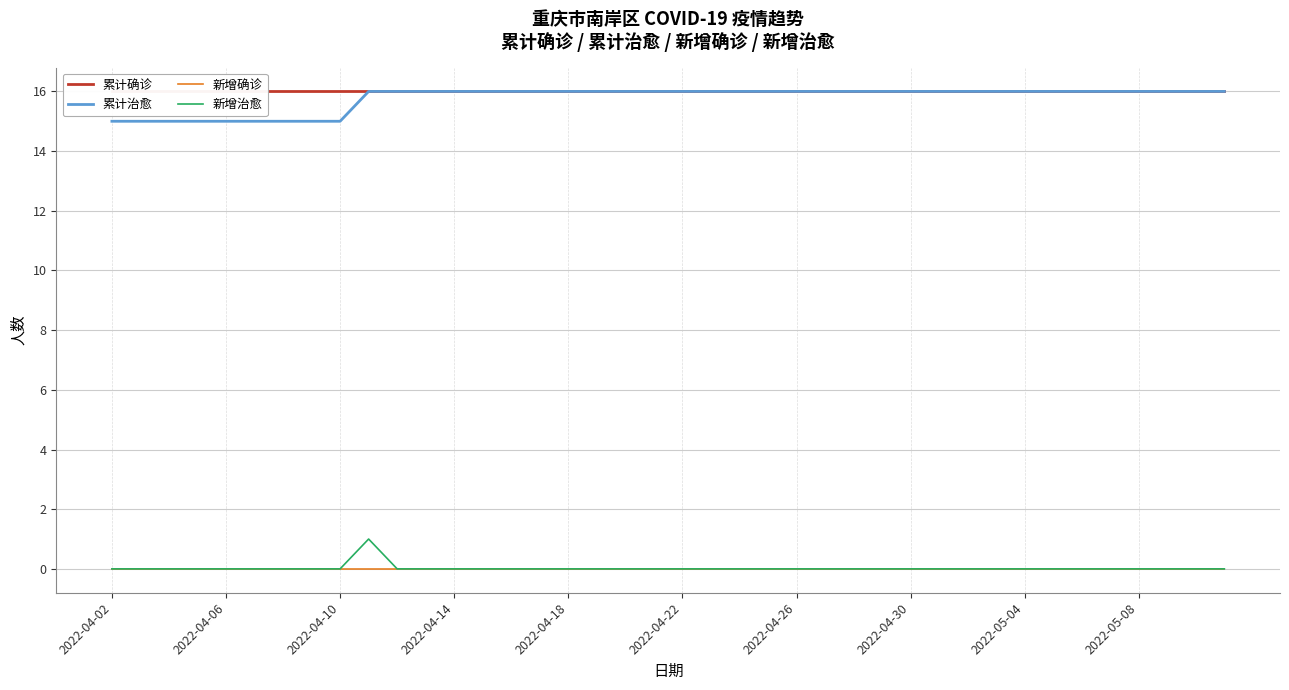

True or false: 新增确诊 and 累计治愈 intersect in this chart.

False